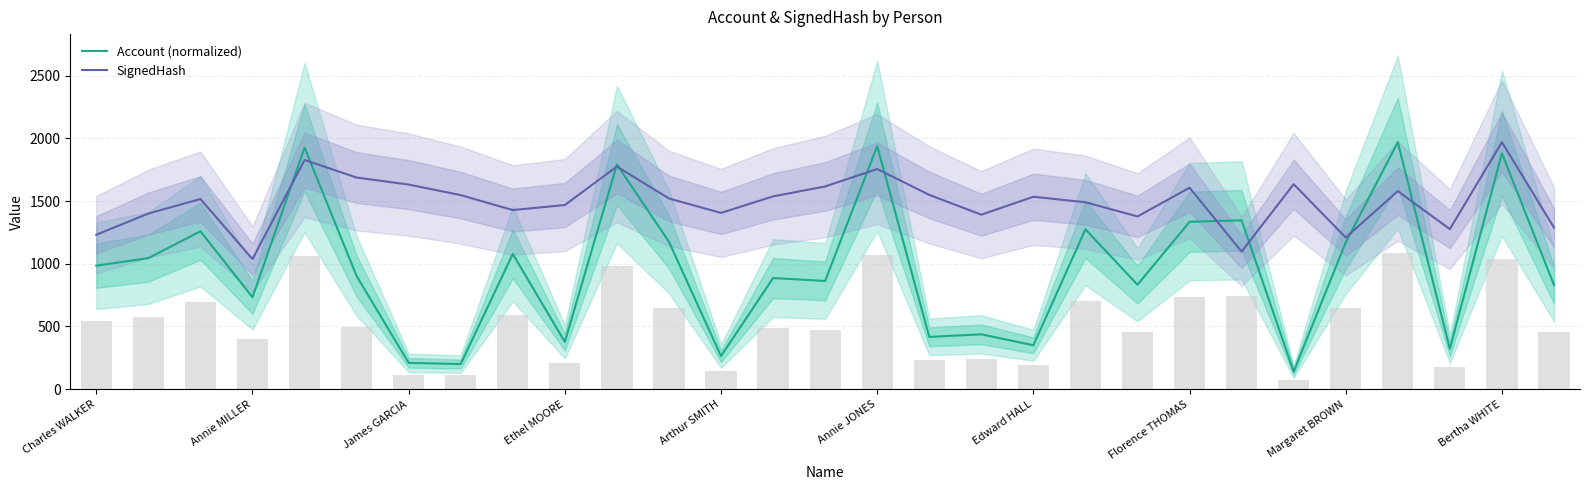

What value does the SignedHash series have at Edward HALL?

1534.0